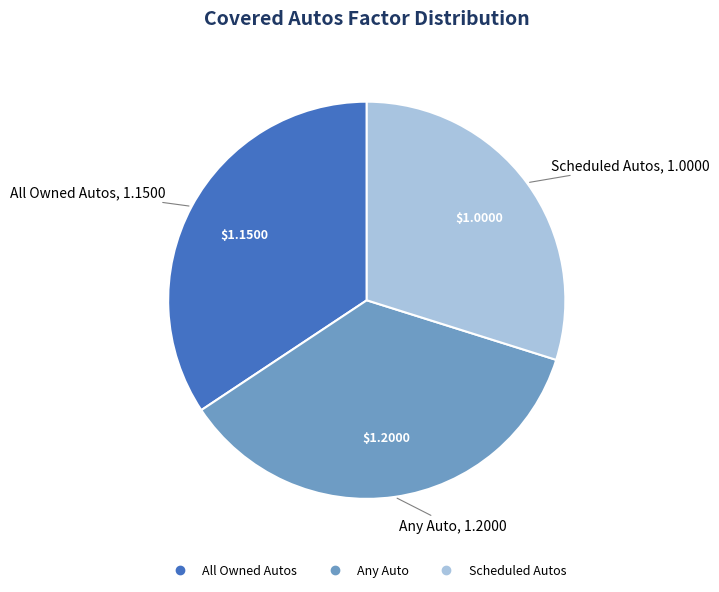

The All Owned Autos slice represents 49% of the pie. True or false?

False